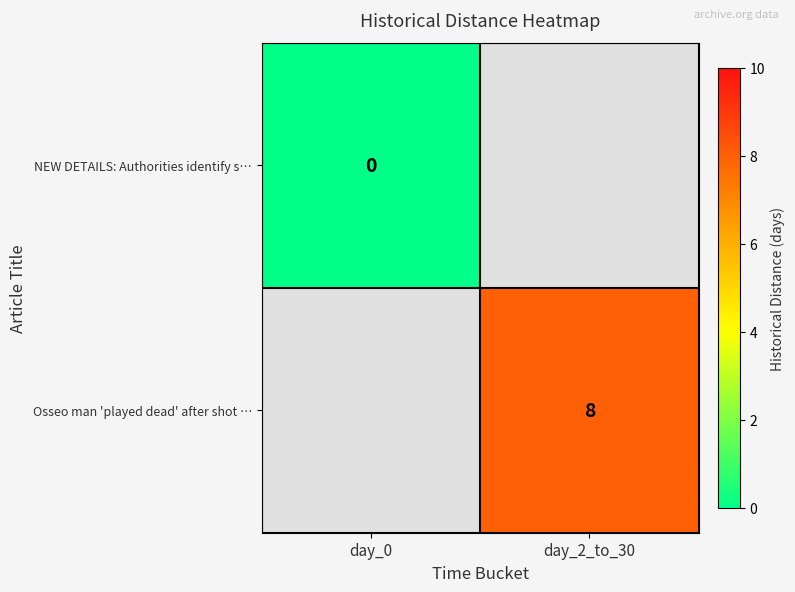

Is it true that Osseo man 'played dead' after shot … equals 11 at day_2_to_30?

False